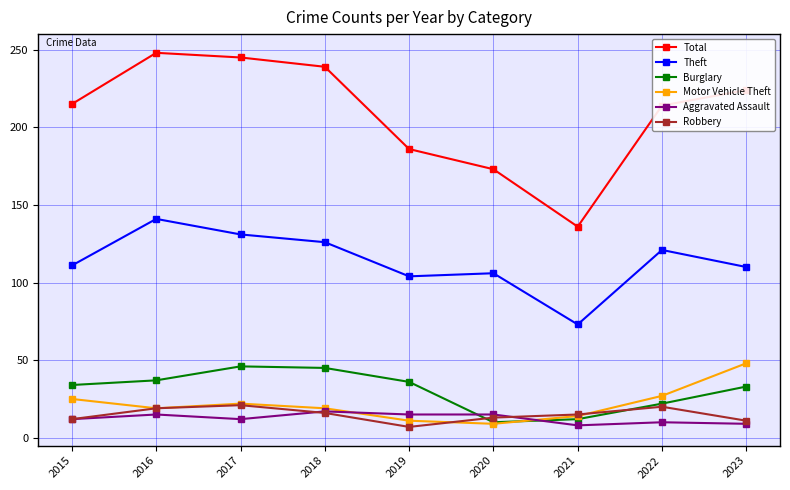

What is the greatest value displayed?

248